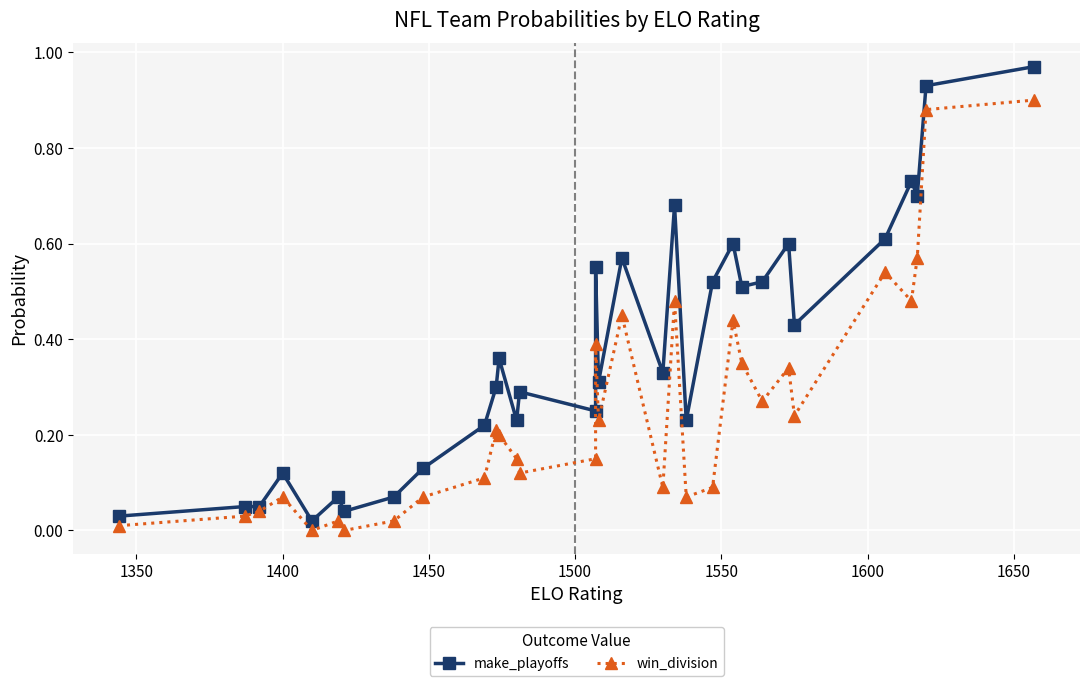

In make_playoffs, how many points are lower than both neighbors (excluding endpoints)?

10